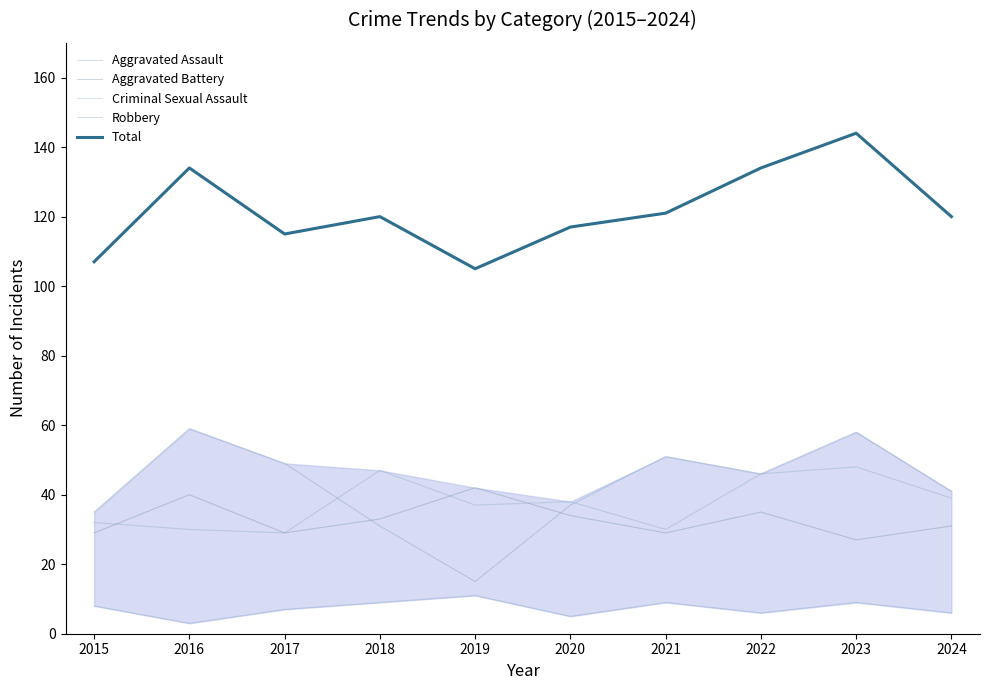

Between 2021 and 2024, which is larger?

2024